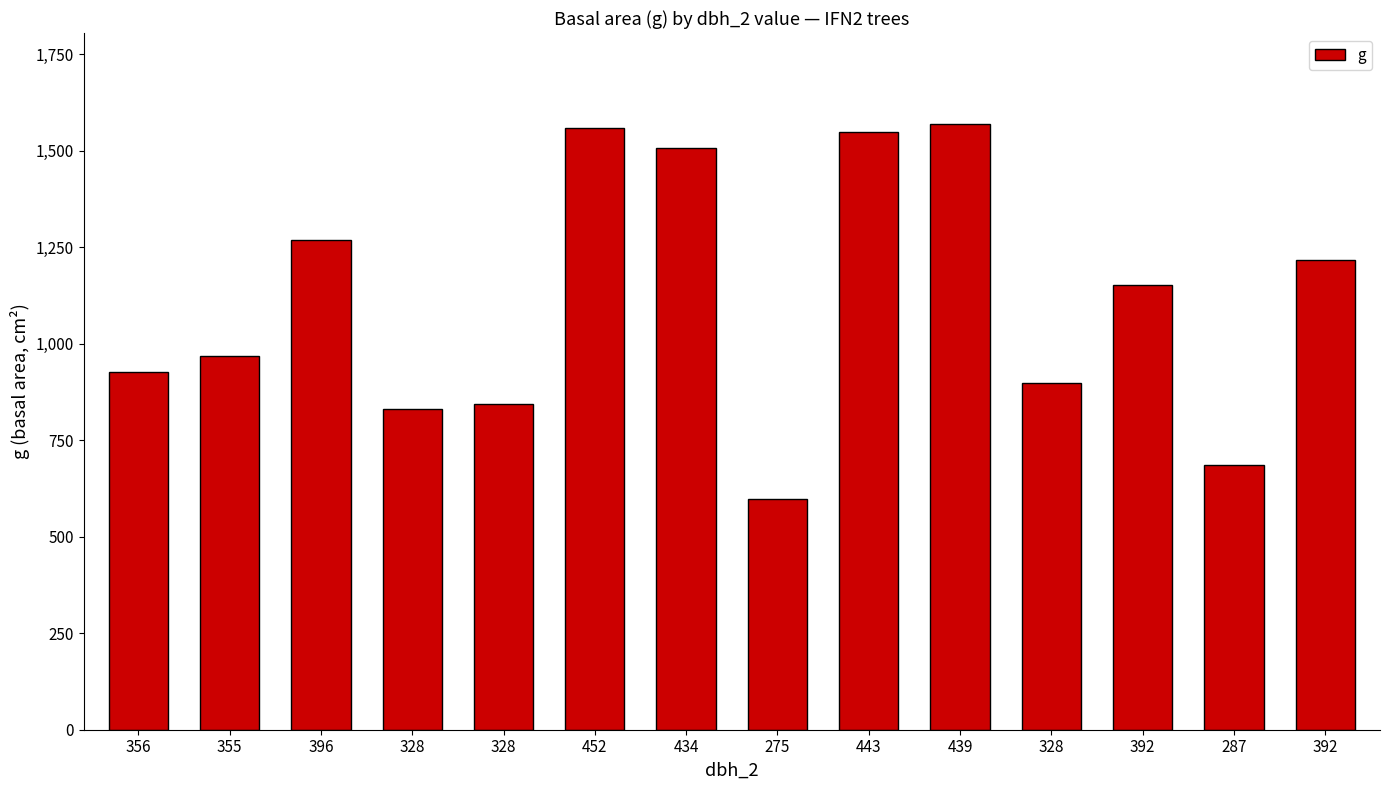

Rank the categories by value from lowest to highest.

275, 287, 328, 328, 328, 356, 355, 392, 392, 396, 434, 443, 452, 439